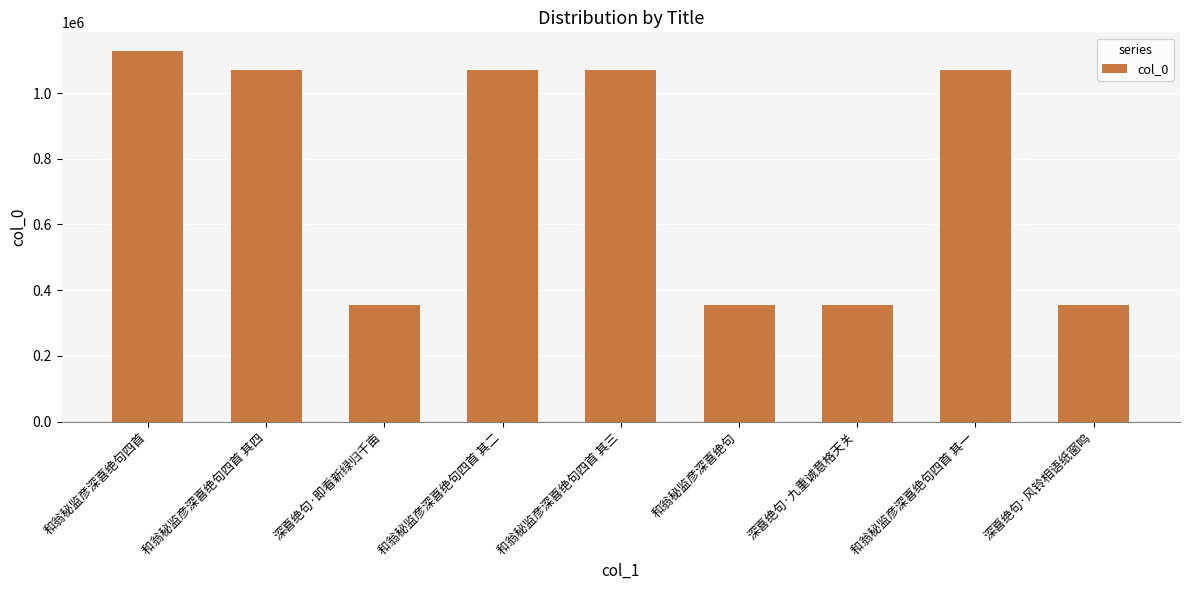

What is the difference between the values at 和翁秘监彦深喜绝句四首 其三 and 深喜绝句·风铃相语纸窗鸣?

714769